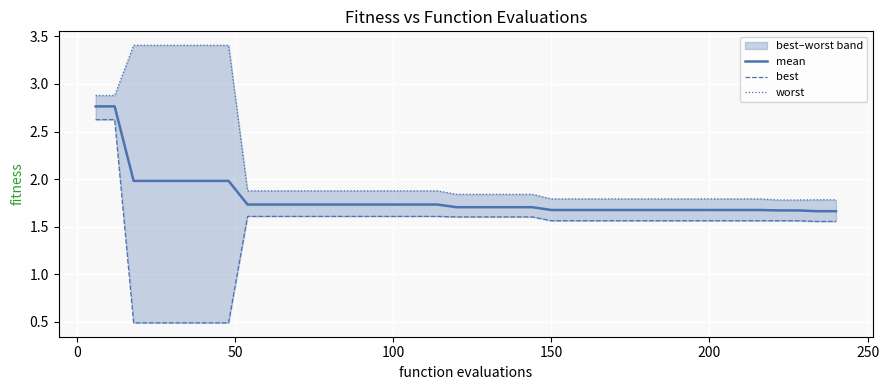

True or false: worst and best cross at least once.

False